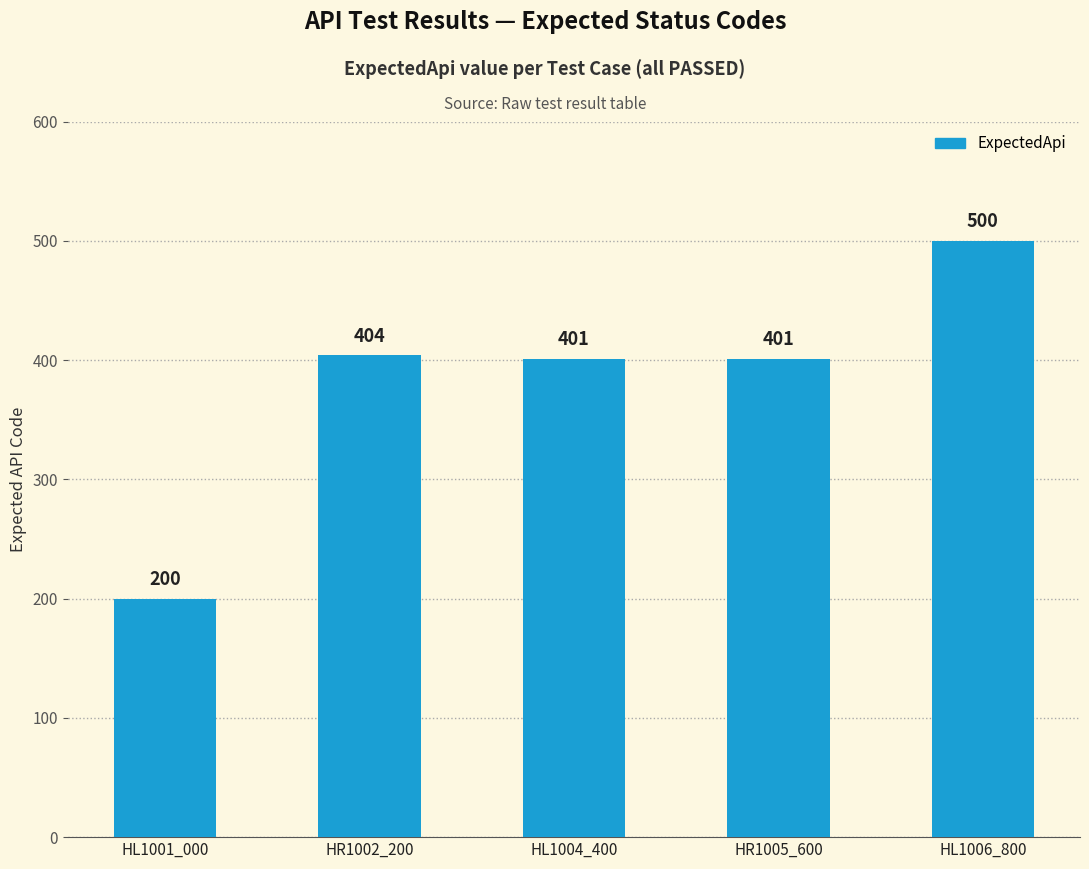

Count the number of data series in this chart.

1